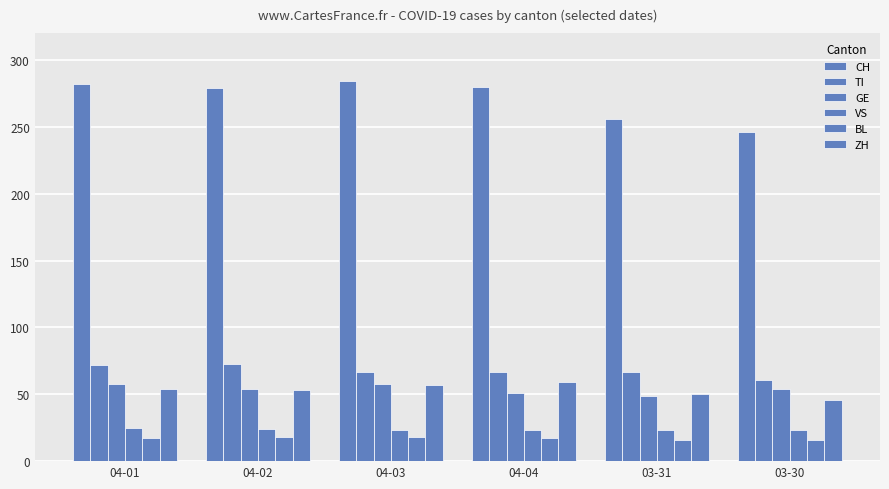

What is the value of the GE bar at the 5th from the left?

49